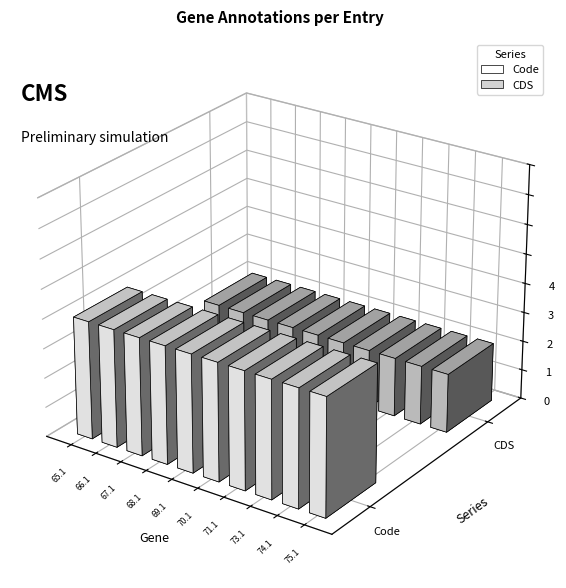

Reading left to right, transcribe all the data shown in this chart.

Code: YP_007625865.1=2	YP_007625866.1=2	YP_007625867.1=2	YP_007625868.1=2	YP_007625869.1=2	YP_007625870.1=2	YP_007625871.1=2	YP_007625873.1=2	YP_007625874.1=2	YP_007625875.1=2
CDS: YP_007625865.1=1	YP_007625866.1=1	YP_007625867.1=1	YP_007625868.1=1	YP_007625869.1=1	YP_007625870.1=1	YP_007625871.1=1	YP_007625873.1=1	YP_007625874.1=1	YP_007625875.1=1